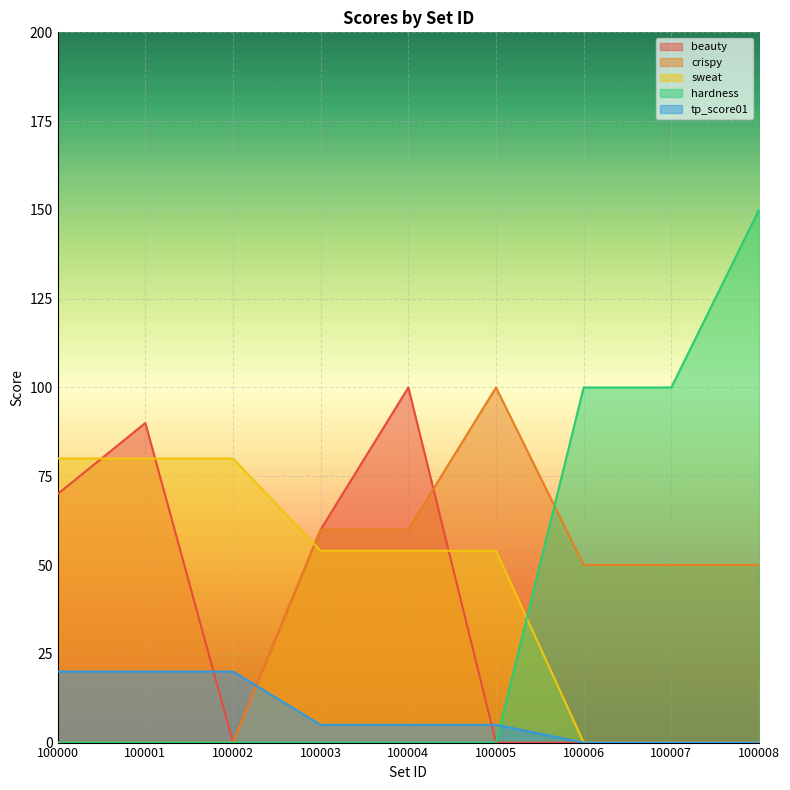

True or false: crispy has more than 1 points higher than both neighbors.

False